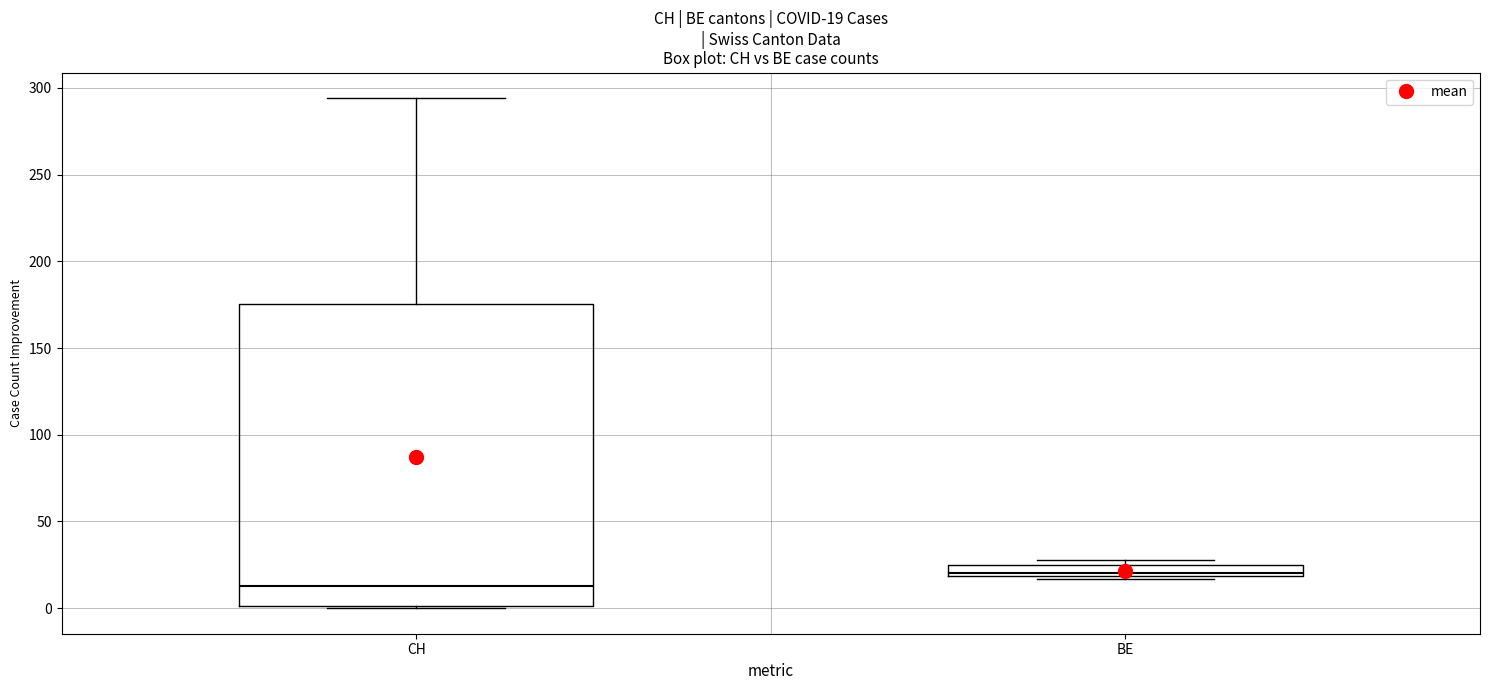

Comparing the boxes themselves (not the whiskers), which one is the tallest?

CH